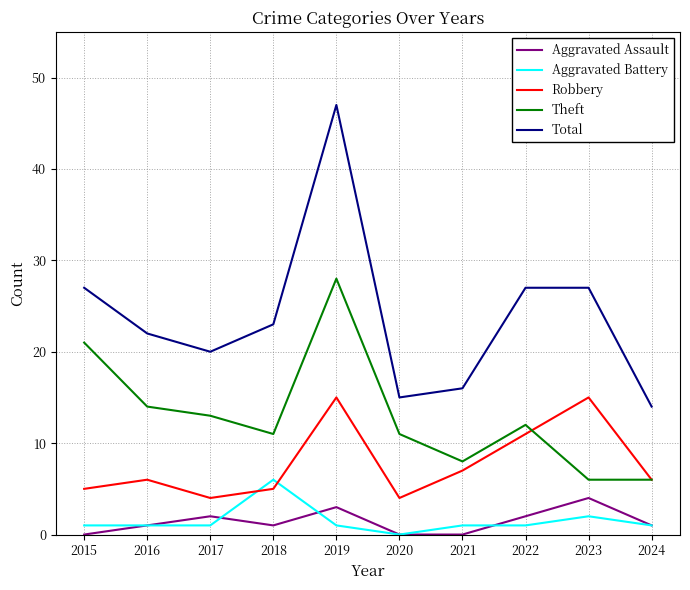

At 2019, list the series in order from largest to smallest.

Total, Theft, Robbery, Aggravated Assault, Aggravated Battery